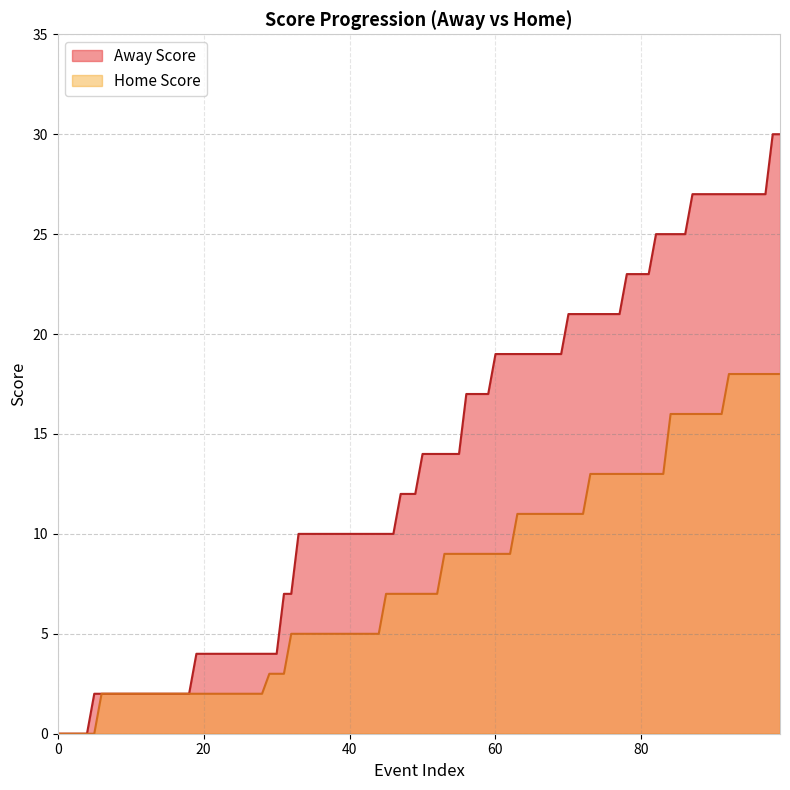

True or false: Away Score and Home Score cross at least once.

False